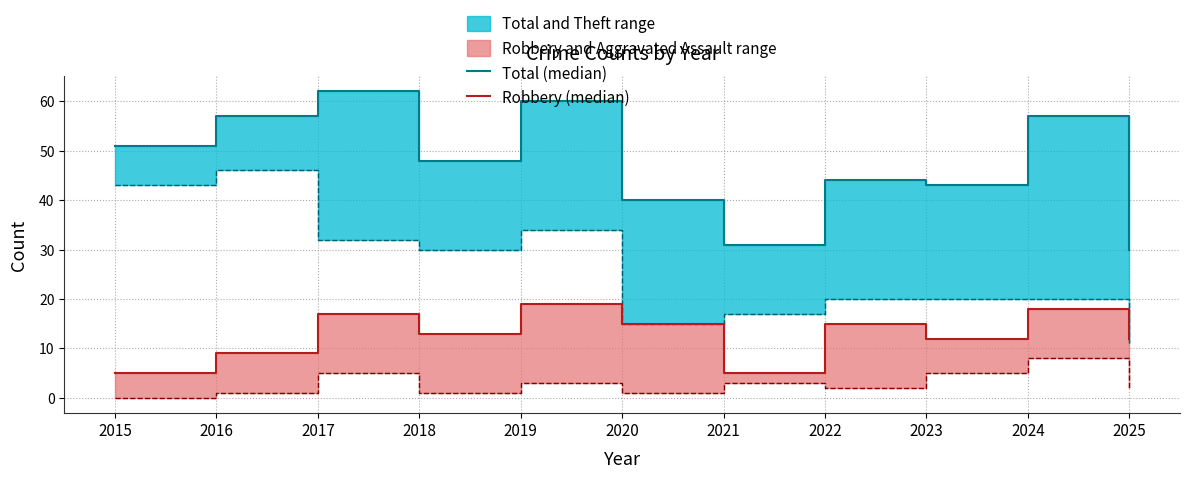

What is the value of the Robbery (median) point at the 4th from the left?

13